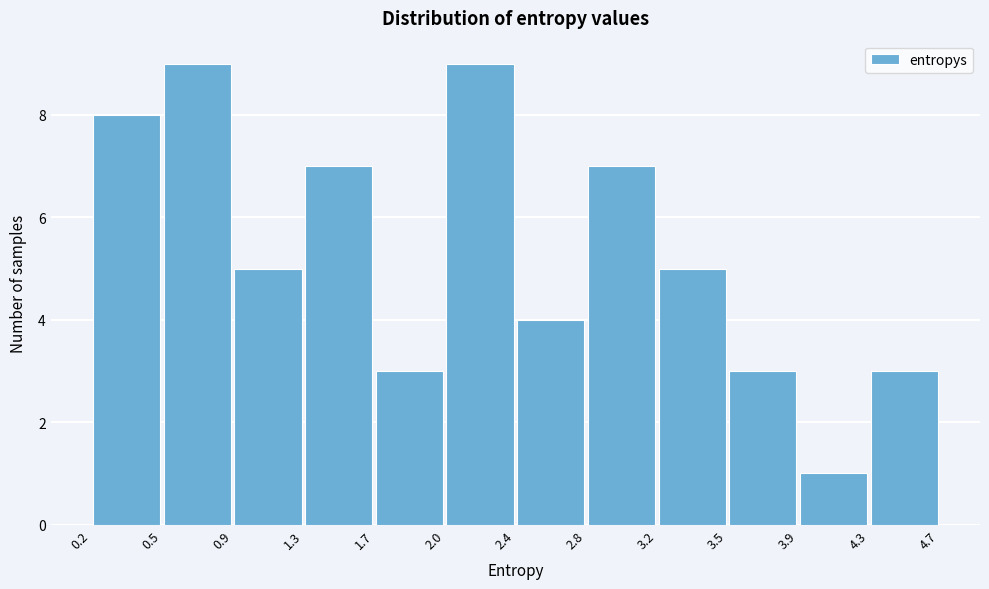

Reading left to right, transcribe this chart: for each bar, give the range it covers on the x-axis and its height. The values are not printed on the chart, so give them approximately, as read against the axis.

0.2 to 0.5: 8
0.5 to 0.9: 9
0.9 to 1.3: 5
1.3 to 1.7: 7
1.7 to 2.0: 3
2.0 to 2.4: 9
2.4 to 2.8: 4
2.8 to 3.2: 7
3.2 to 3.5: 5
3.5 to 3.9: 3
3.9 to 4.3: 1
4.3 to 4.7: 3